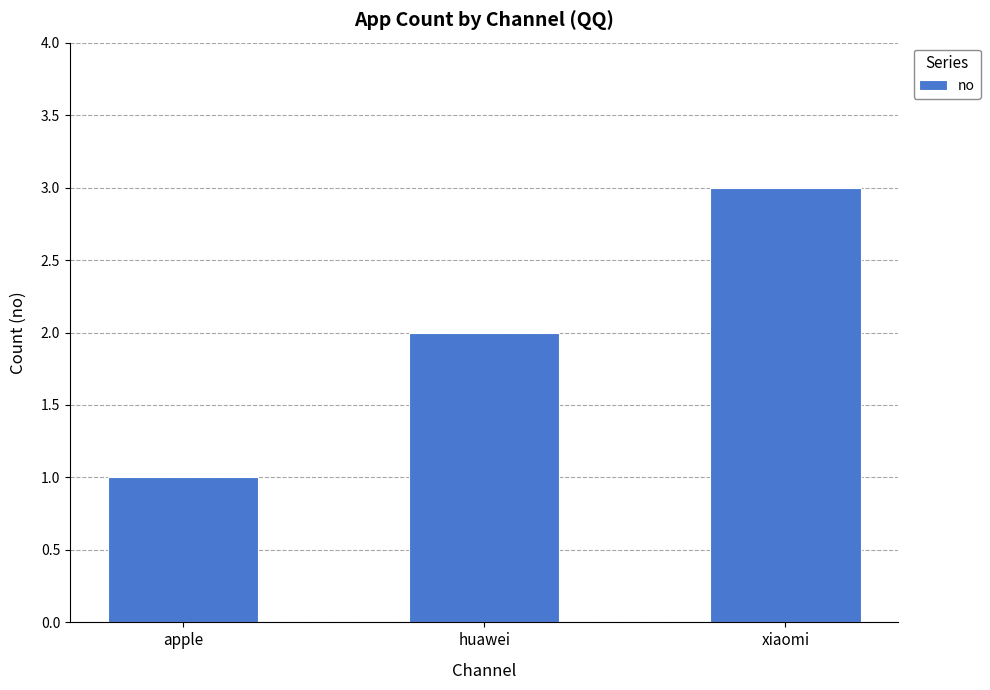

What is the sum of the values at xiaomi and apple?

4